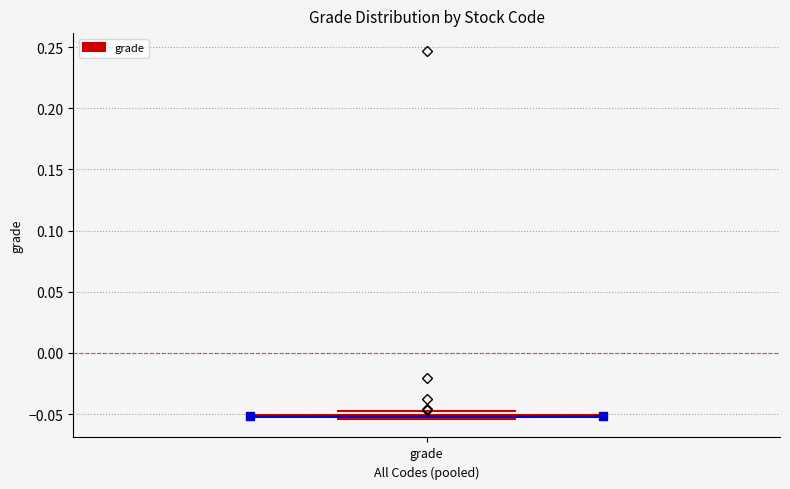

Where is the upper edge of the box for grade on the y-axis? The values are not printed on the chart, so give them approximately, as read against the axis.

-0.050